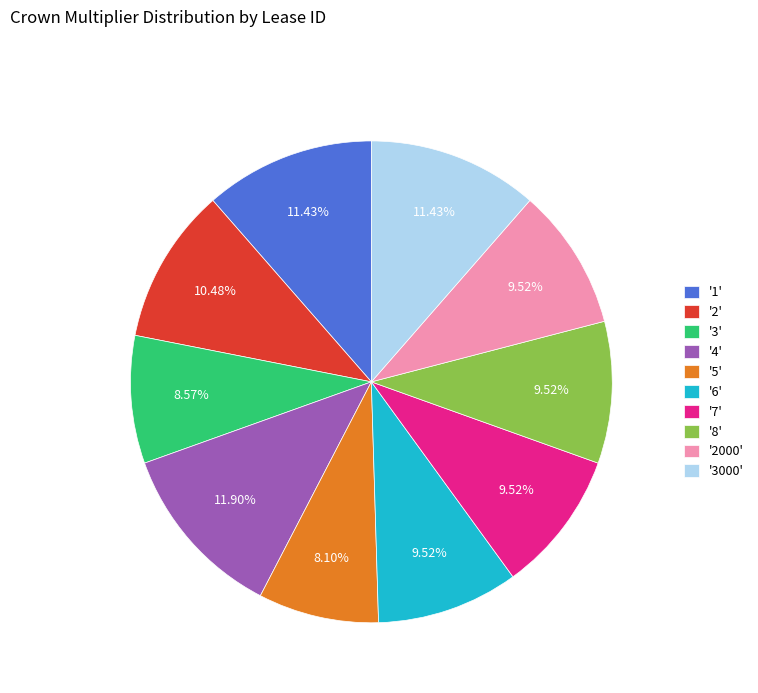

Approximately how many times larger is the value at '6' compared to '4'?

0.8